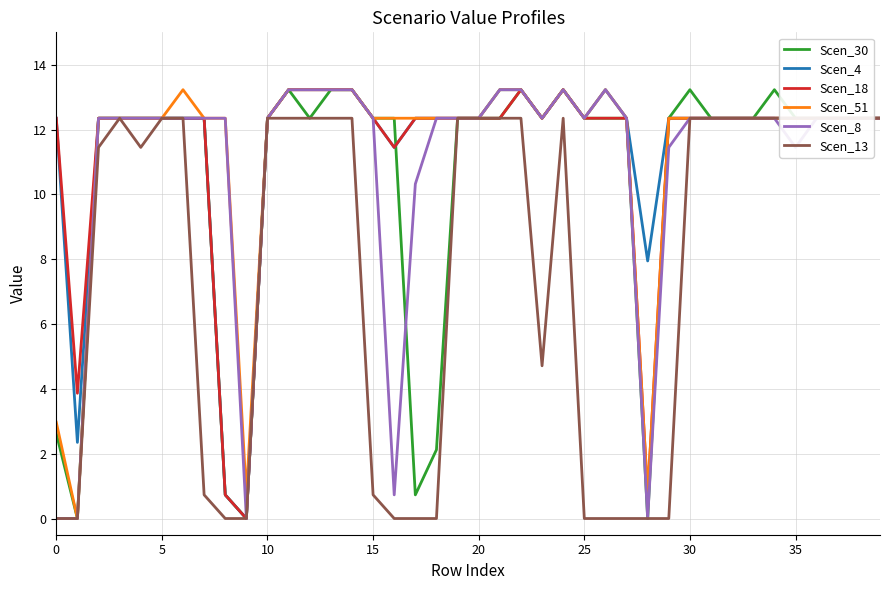

Is the value of Scen_30 at 27 greater than the value of Scen_18 at 14?

No